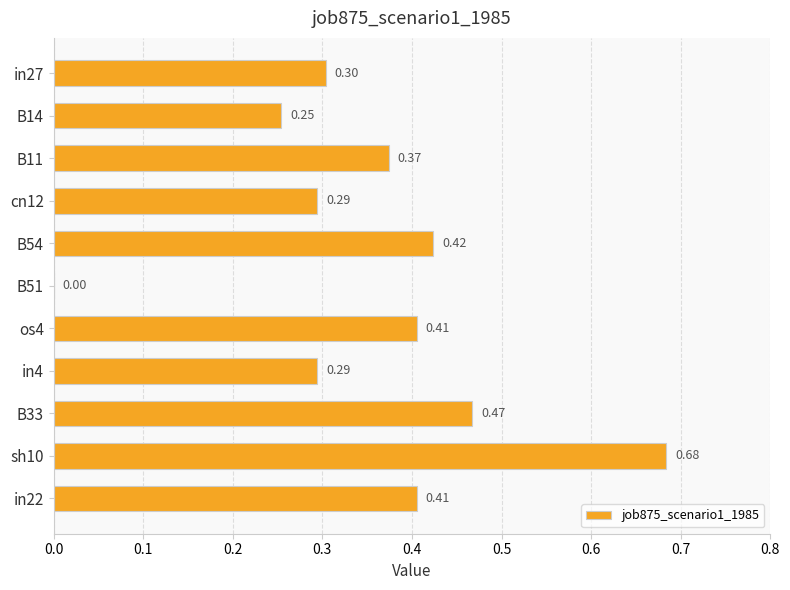

What is the change in value from B11 to B51?

-0.4